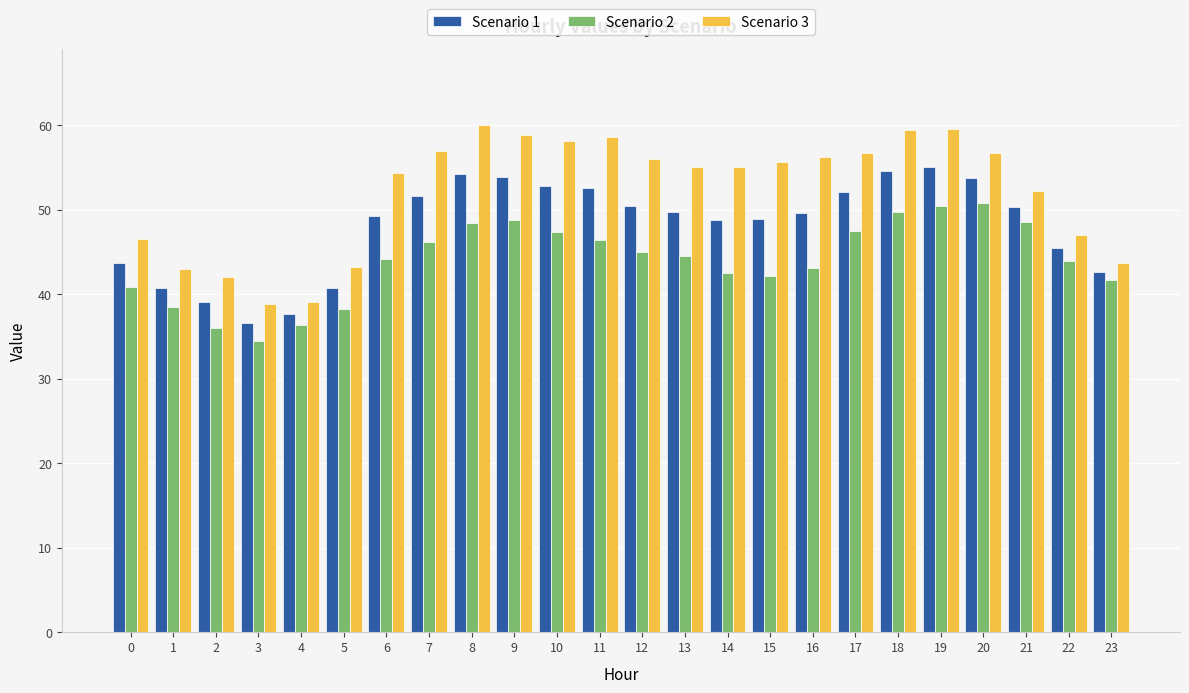

What is the sum of all Scenario 1 values?

1154.8